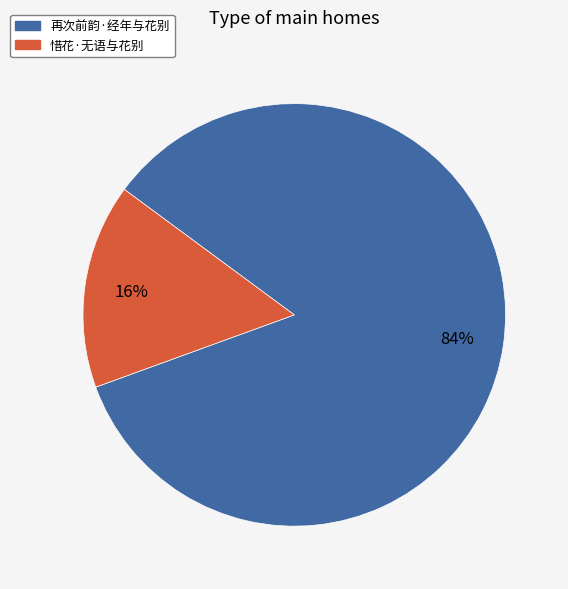

Does 再次前韵·经年与花别 represent more than half of the total?

Yes